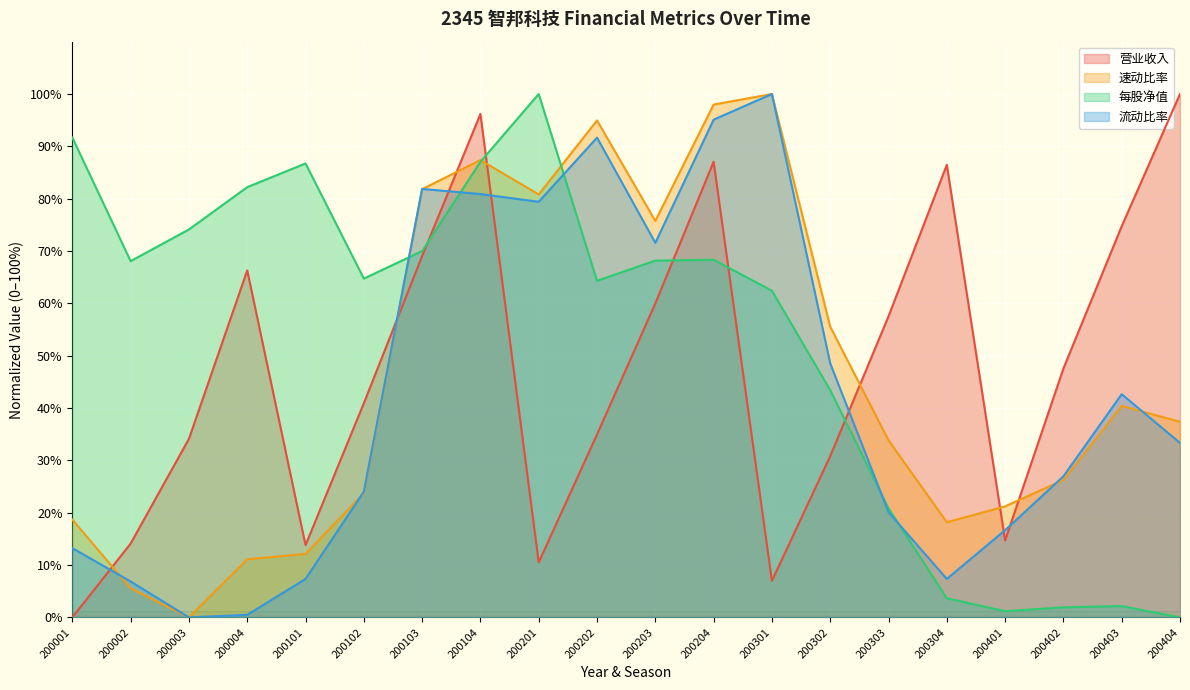

How many lines are shown in the chart?

4